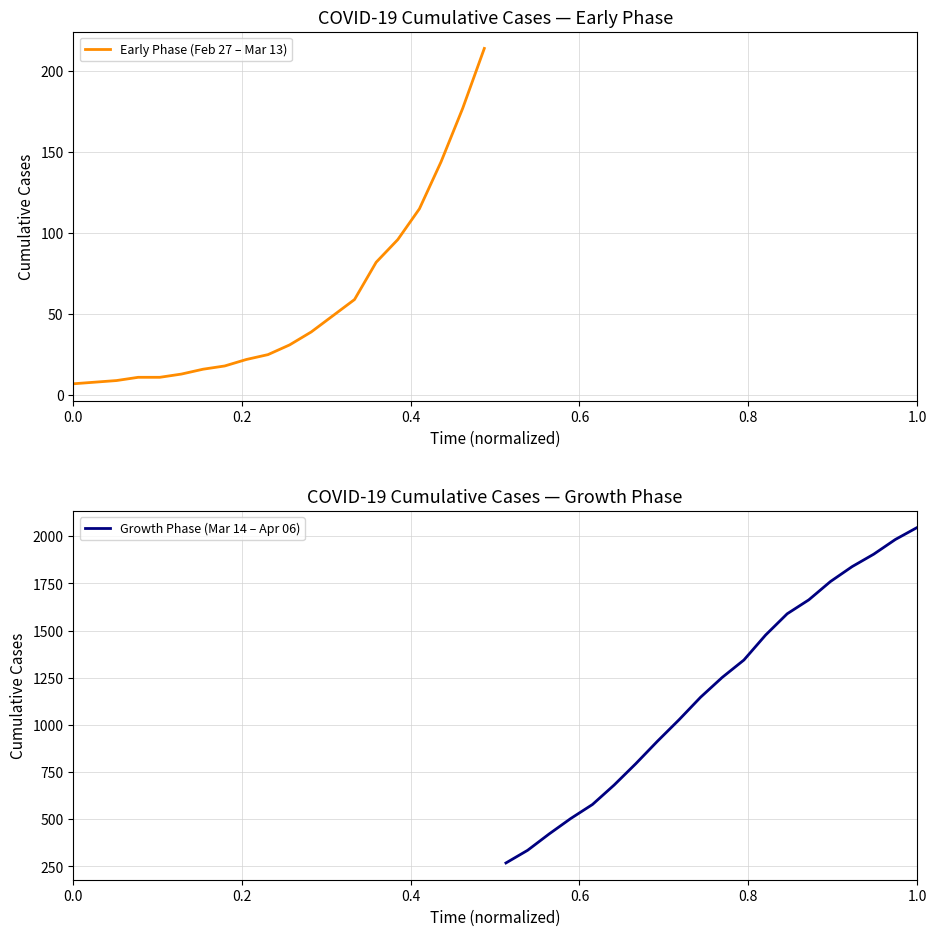

True or false: Growth Phase (Mar 14 – Apr 06) has a value of 2831 at 1.0.

False